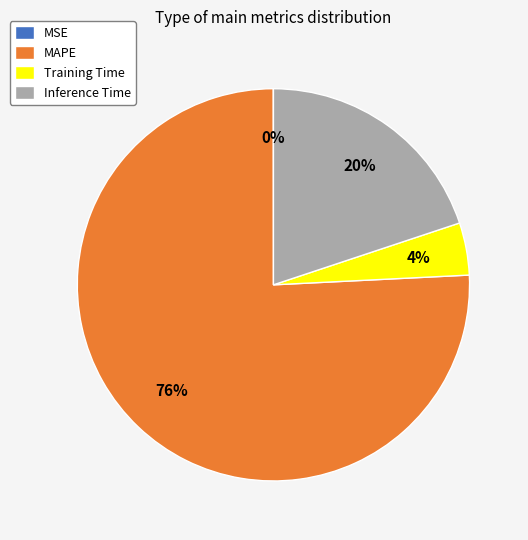

Between MAPE and Training Time, which is larger?

MAPE